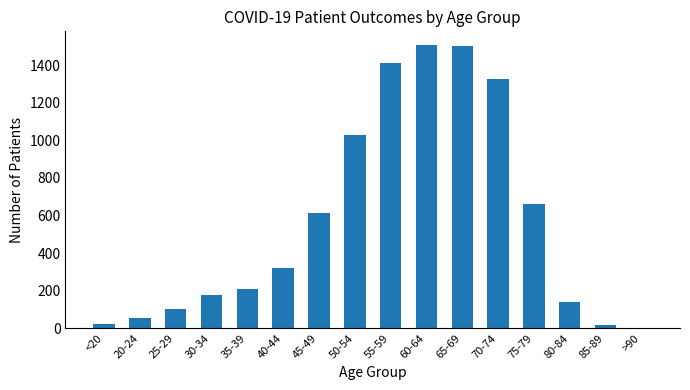

What value does the data have at 75-79?

661